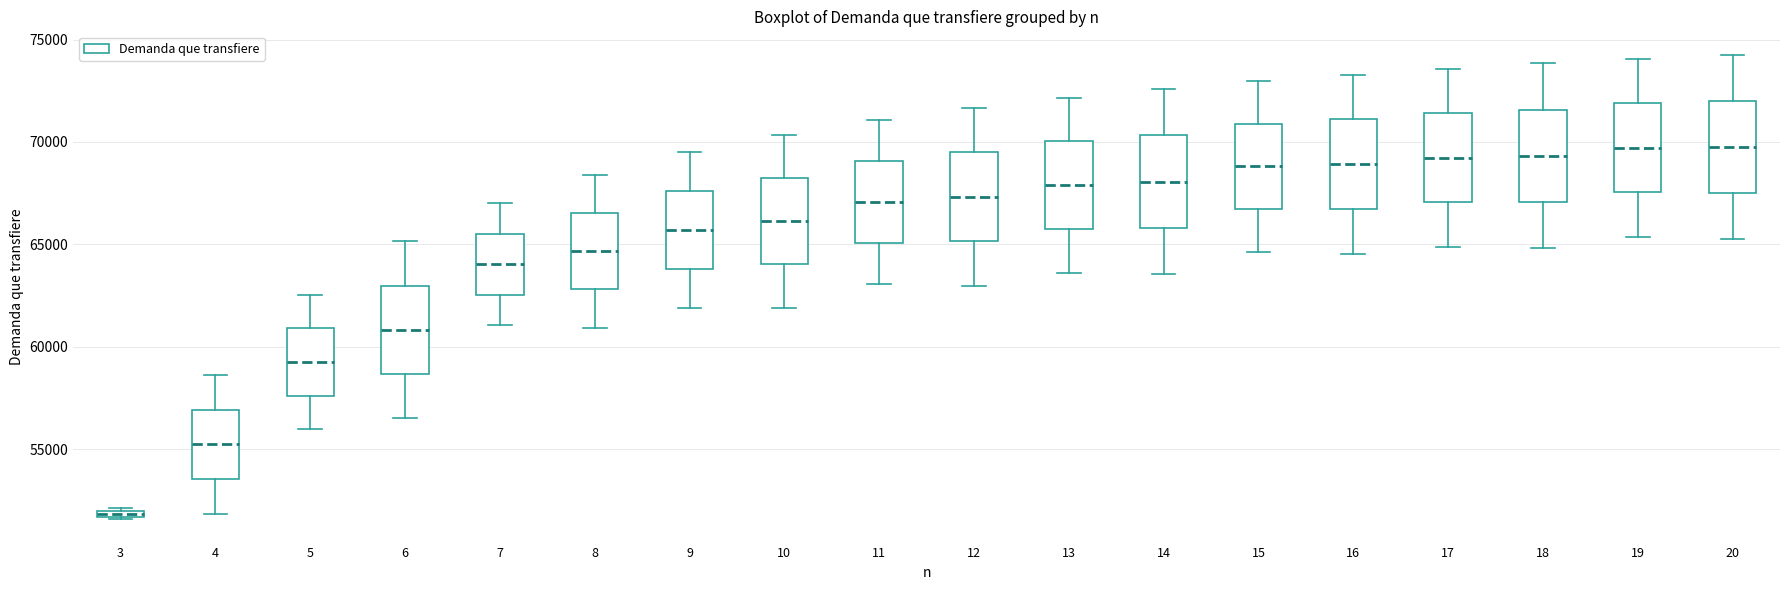

Where is the upper edge of the box at x = 16 on the y-axis? The values are not printed on the chart, so give them approximately, as read against the axis.

71000